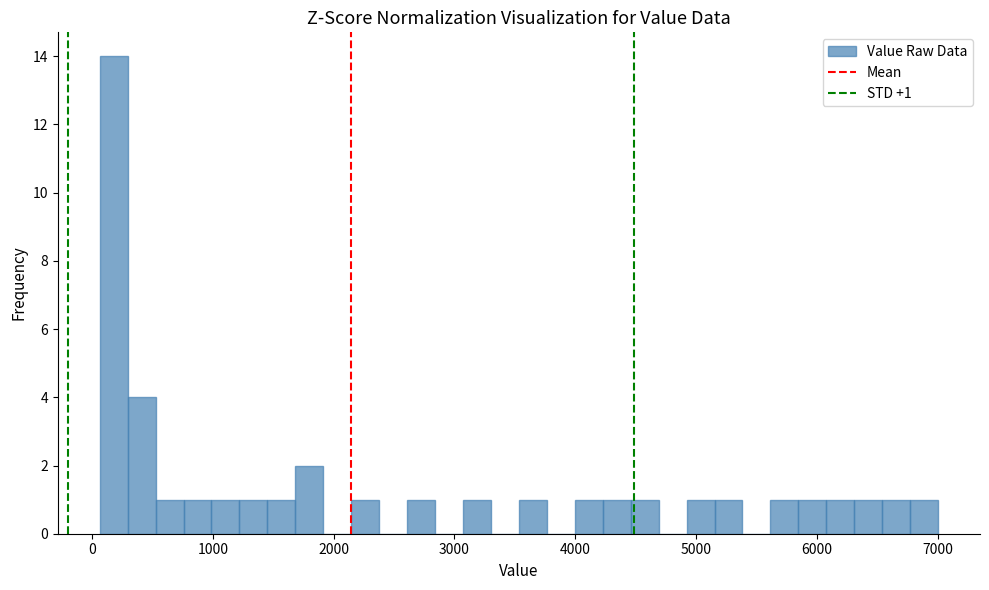

Read against the x-axis, roughly where is the centre of the tallest bar?

200